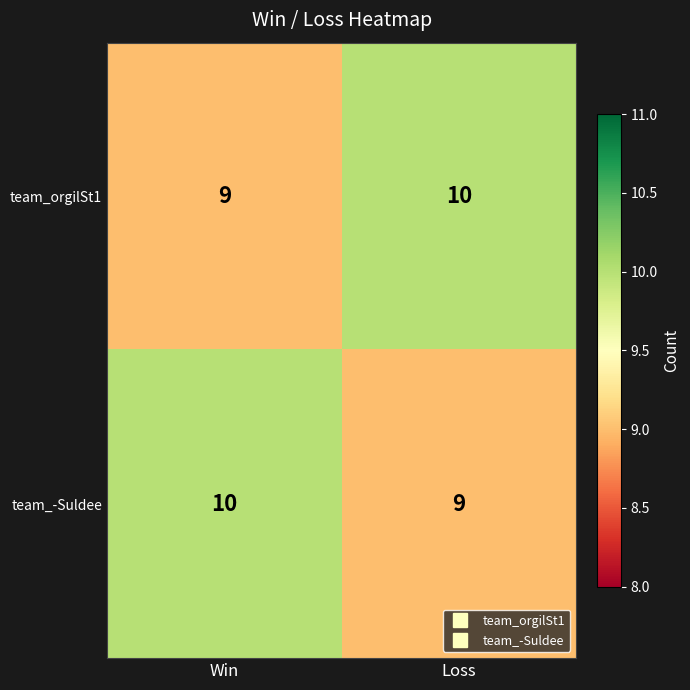

Rank the series at Win from highest to lowest value.

team_-Suldee, team_orgilSt1